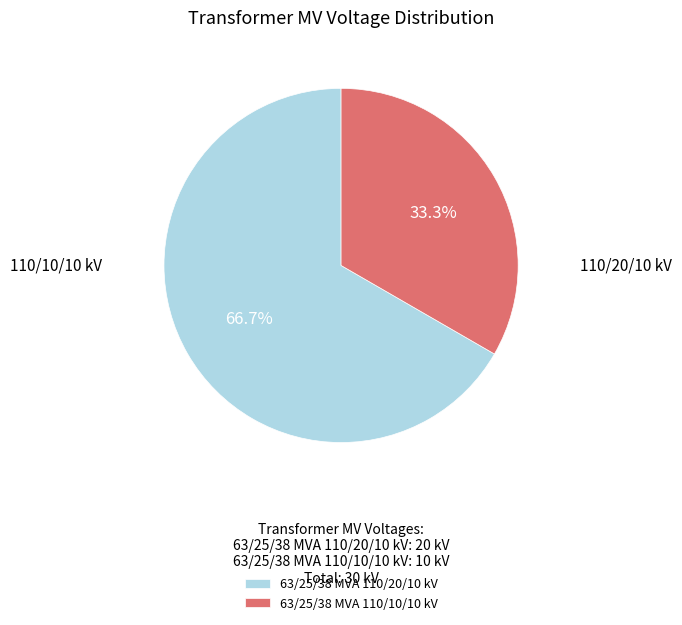

Which slice represents more than half of the pie?

63/25/38 MVA 110/20/10 kV